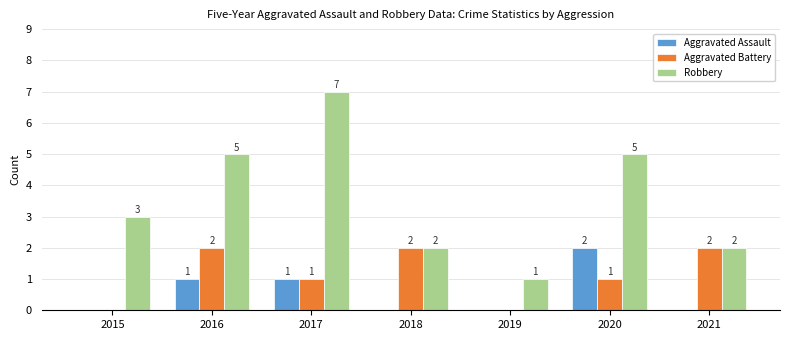

How many values in the Aggravated Assault series exceed 0?

3